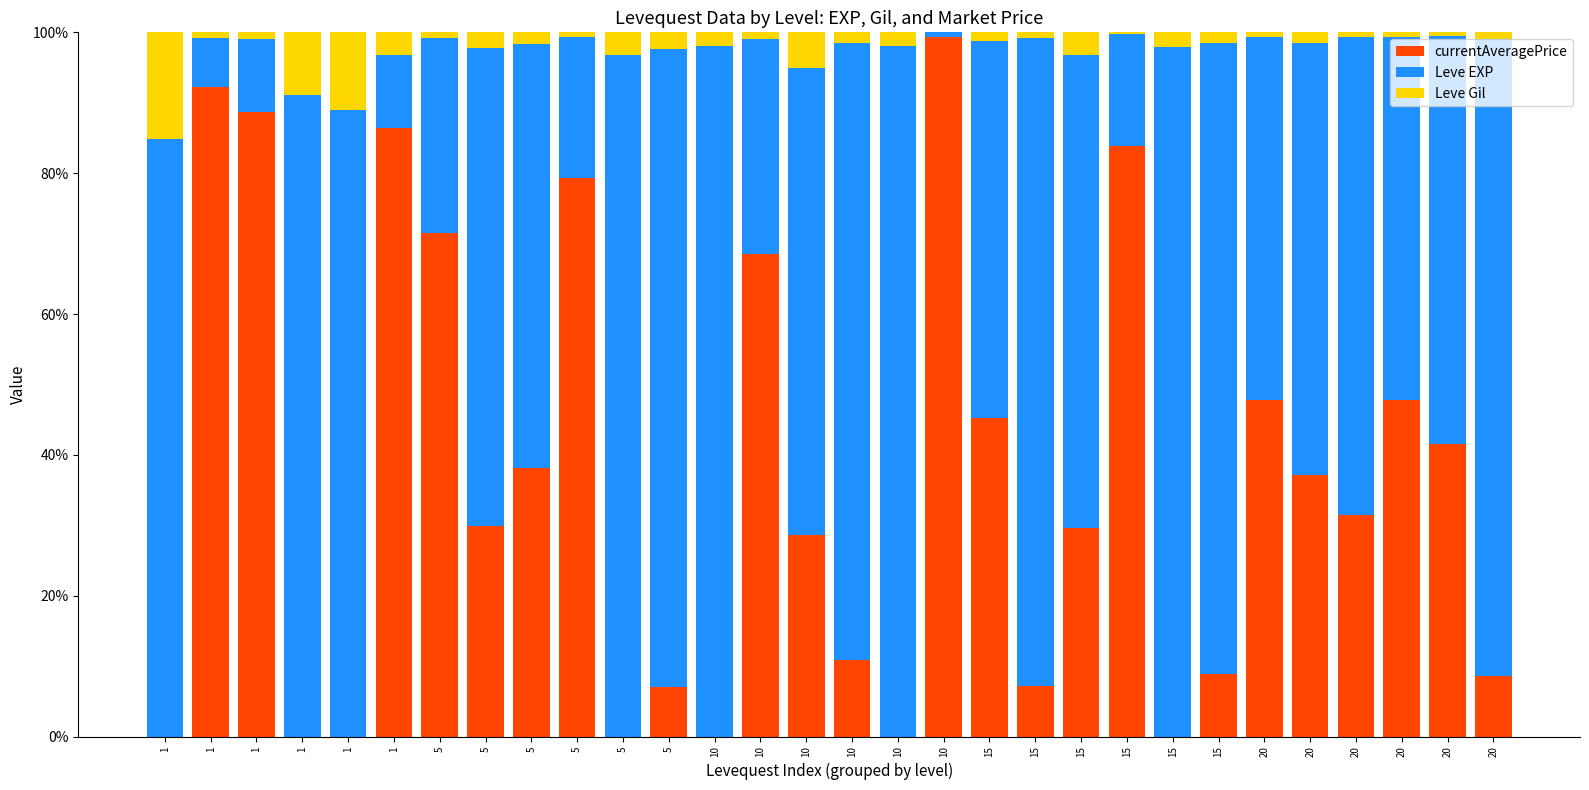

What is the average value of the Leve Gil series?

2.6